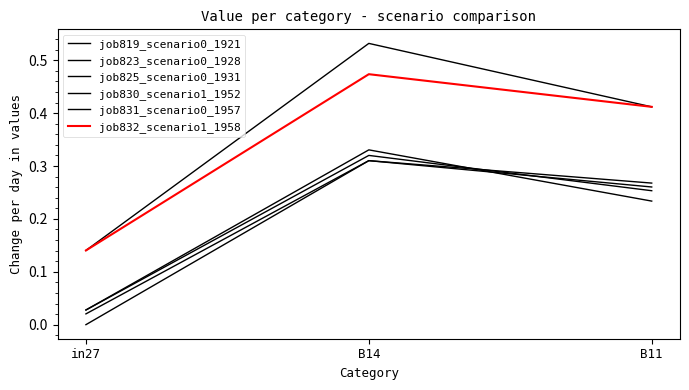

Does the chart have visible grid lines?

No